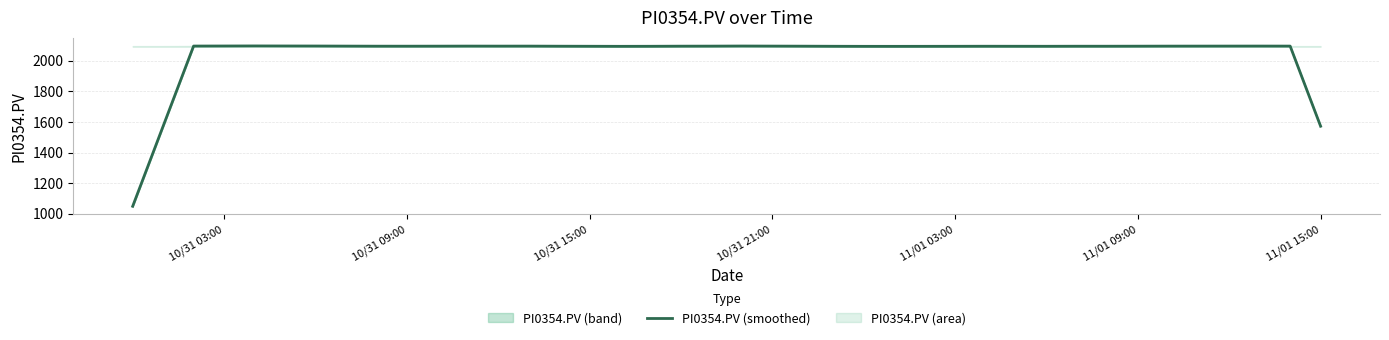

What is the maximum value for PI0354.PV (smoothed)?

2098.2